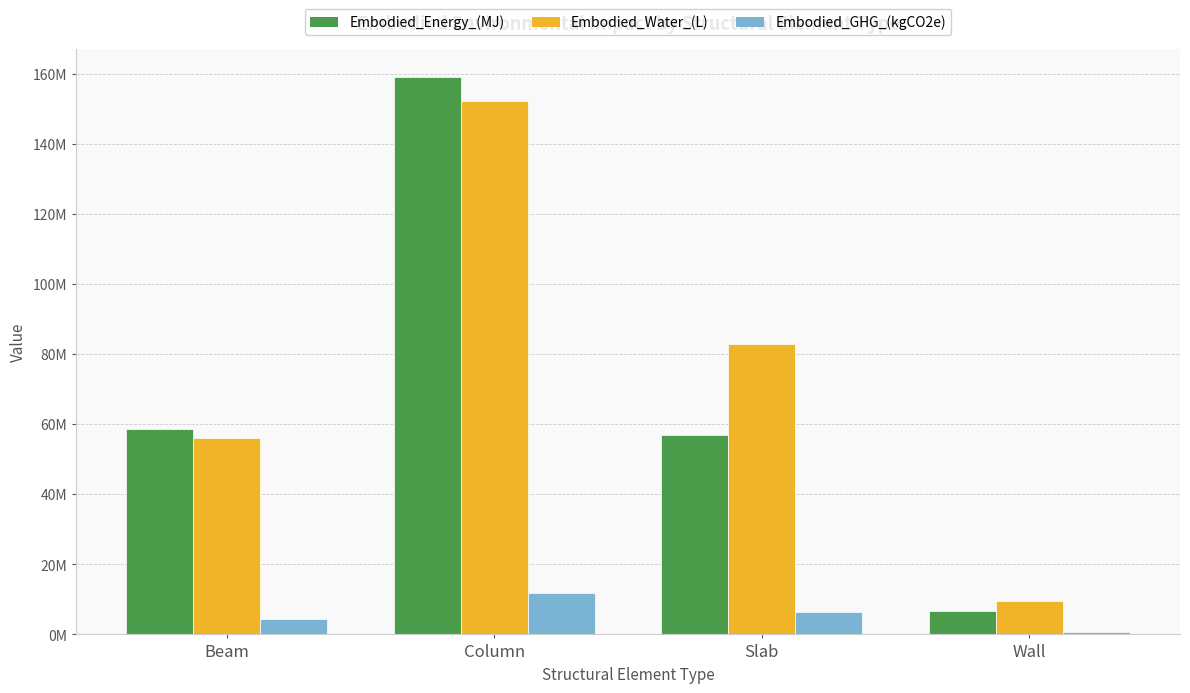

Are the bars grouped side by side (vs. stacked)?

Yes